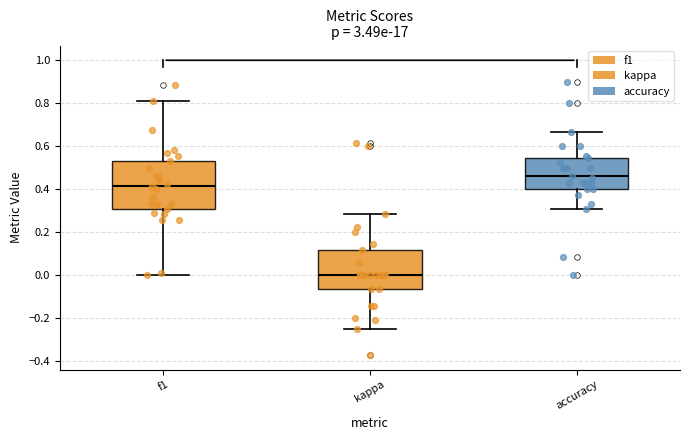

Where is the upper edge of the box for accuracy on the y-axis? The values are not printed on the chart, so give them approximately, as read against the axis.

0.54